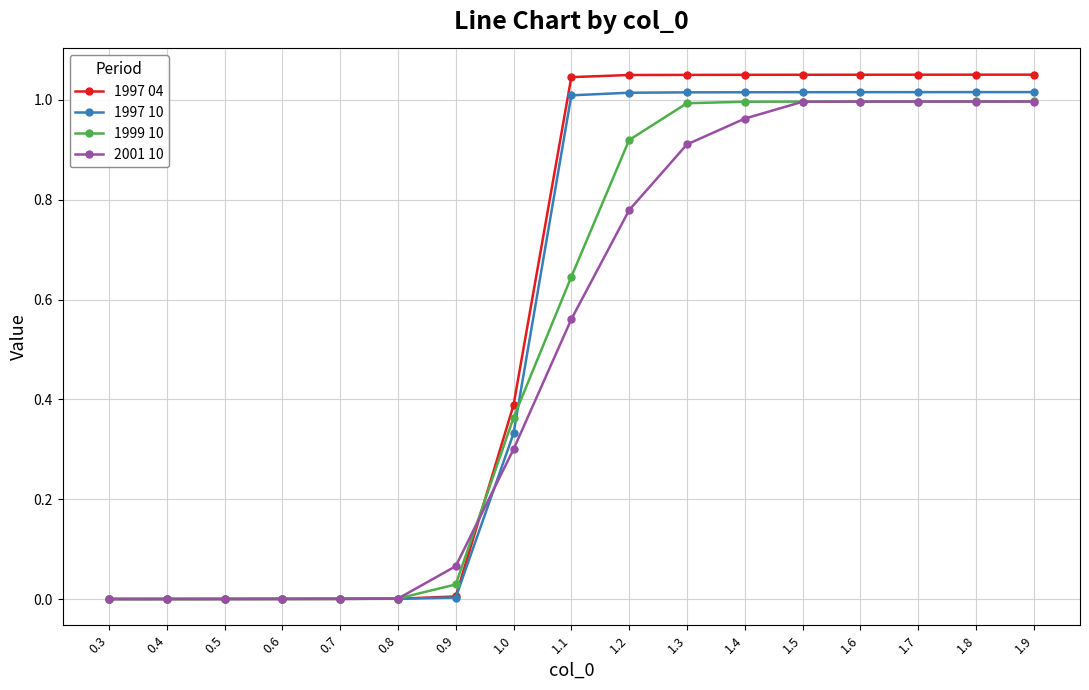

Is the value of 1997 04 at 1.7 greater than the value of 1999 10 at 0.7?

Yes